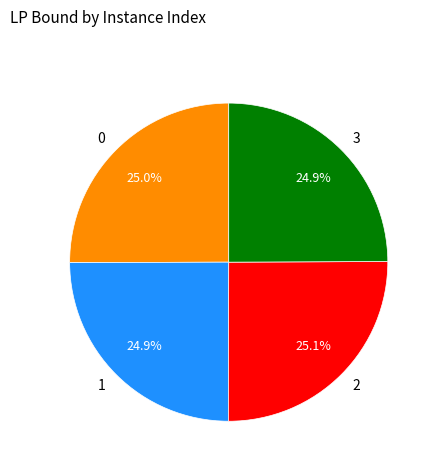

Is 3 the majority of the pie?

No